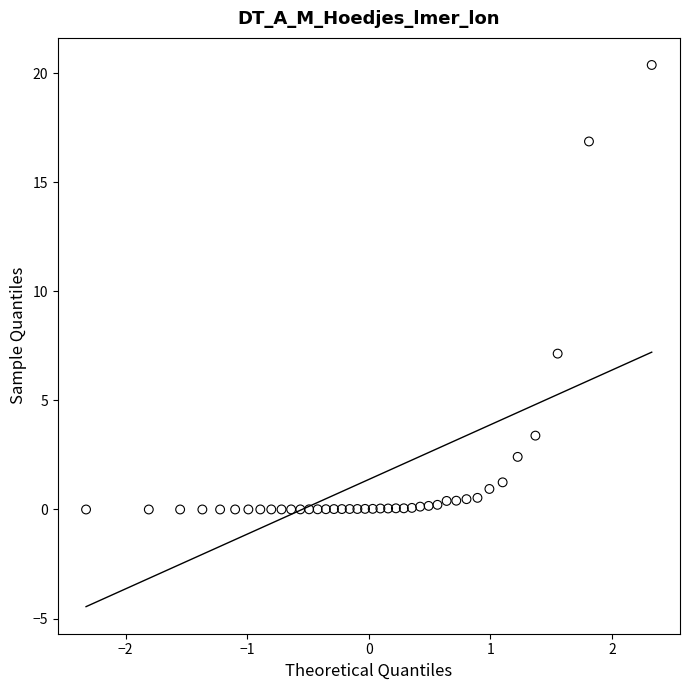

What Y value in the scatter plot is closest to 10?

7.1